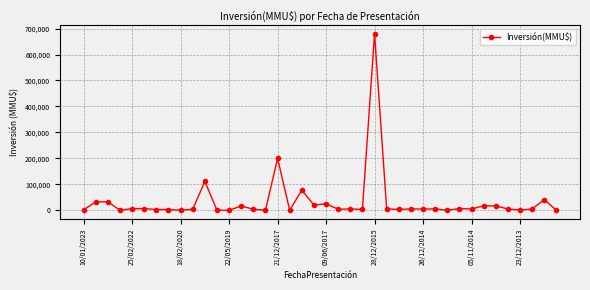

How many lines are shown in the chart?

1